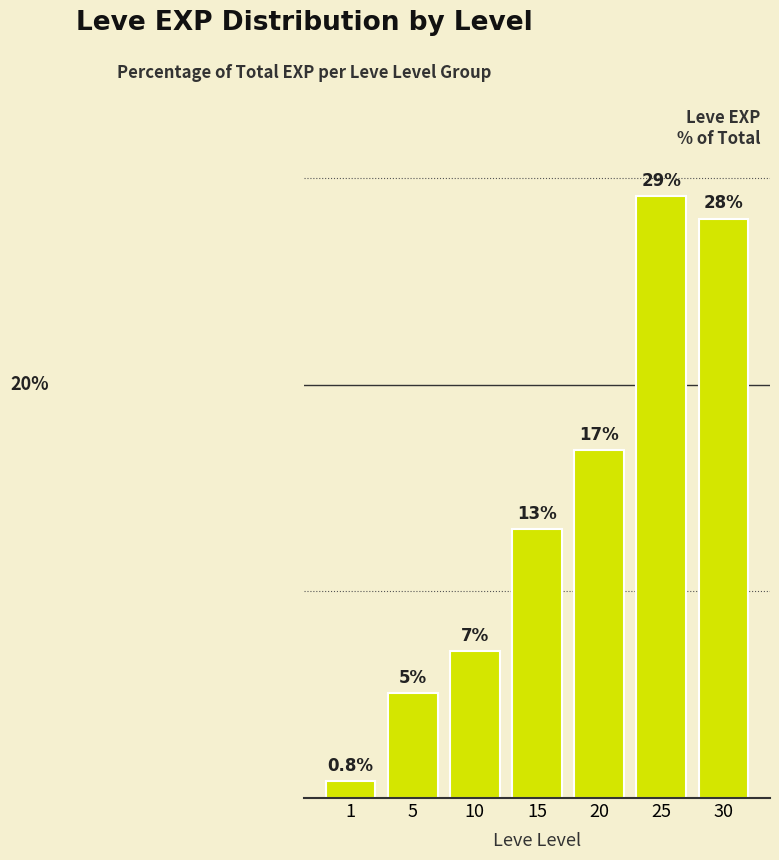

List the labels in order of value, largest first.

25, 30, 20, 15, 10, 5, 1